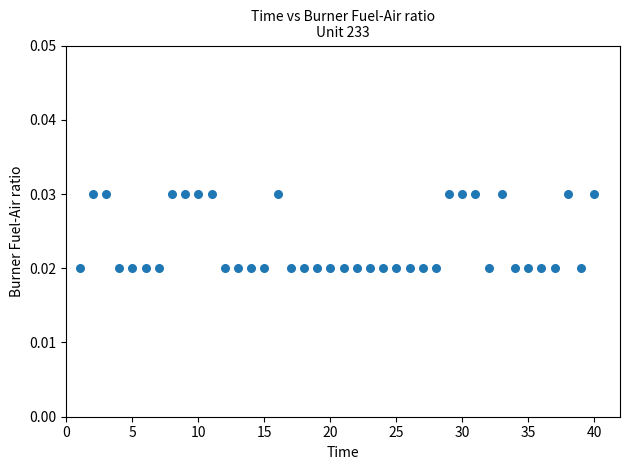

What is the range of X values (max minus min)?

39.0